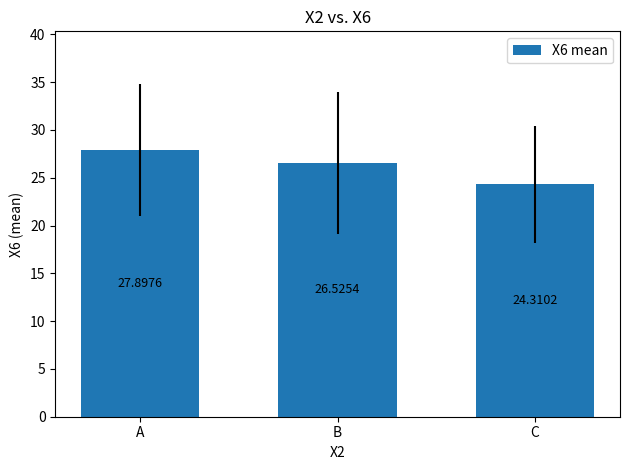

How many series are shown in this chart?

1